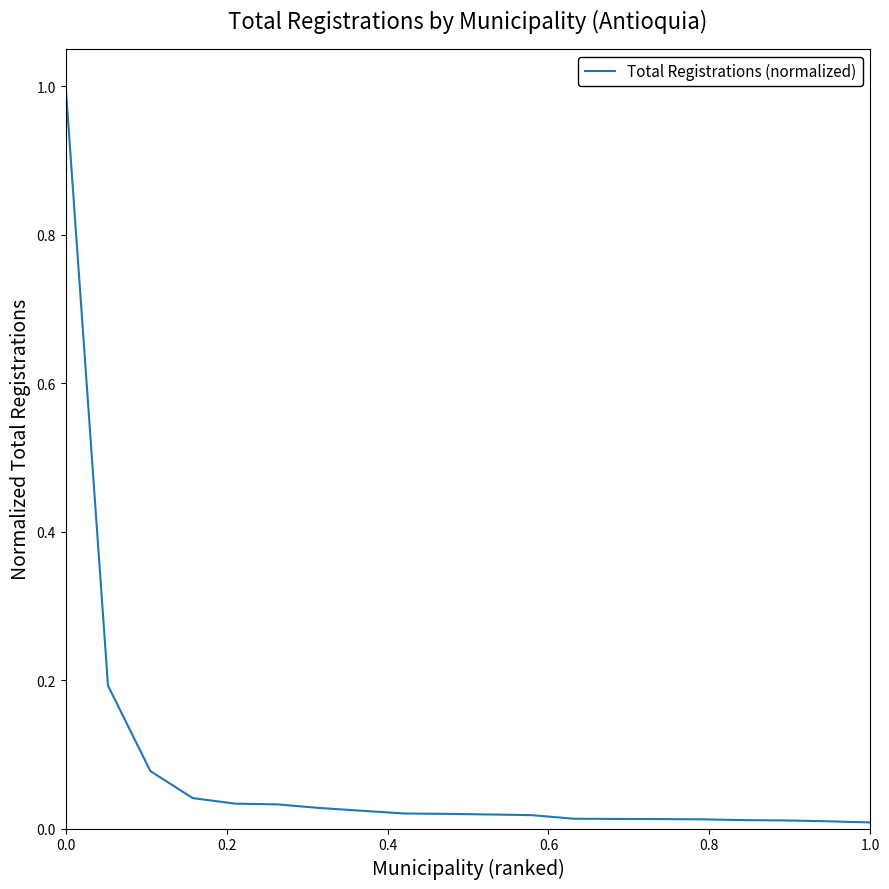

What is the difference between the maximum and minimum values?

1.0